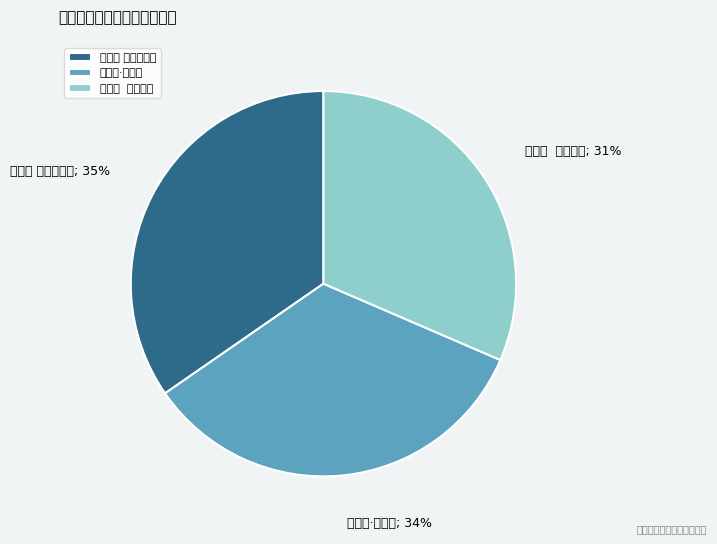

To the nearest percent, what percentage of the pie is 少年游 寄云清夫人?

35%